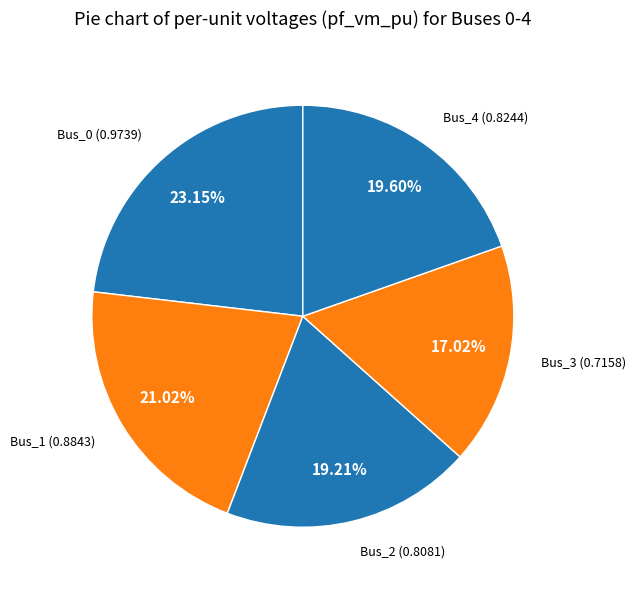

Combined, do Bus_2 and Bus_3 account for over 50%?

No